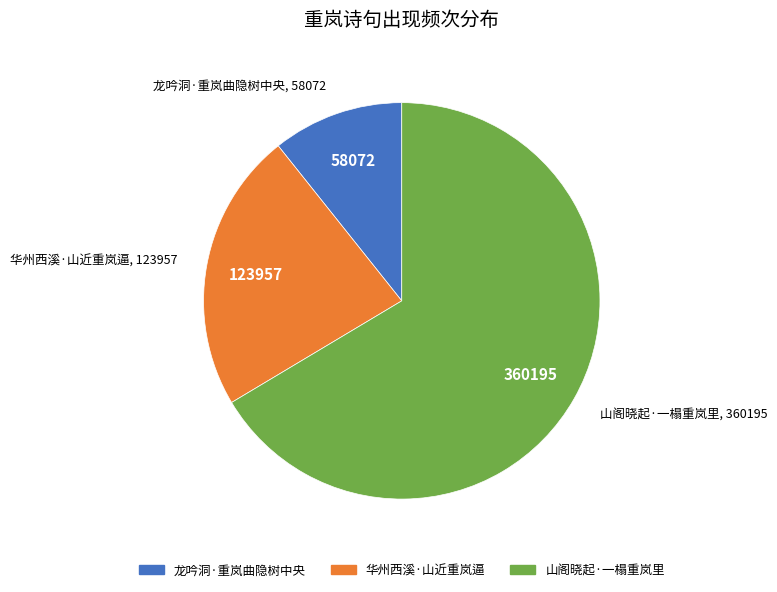

Approximately how many times larger is the value at 山阁晓起·一榻重岚里 compared to 龙吟洞·重岚曲隐树中央?

6.2